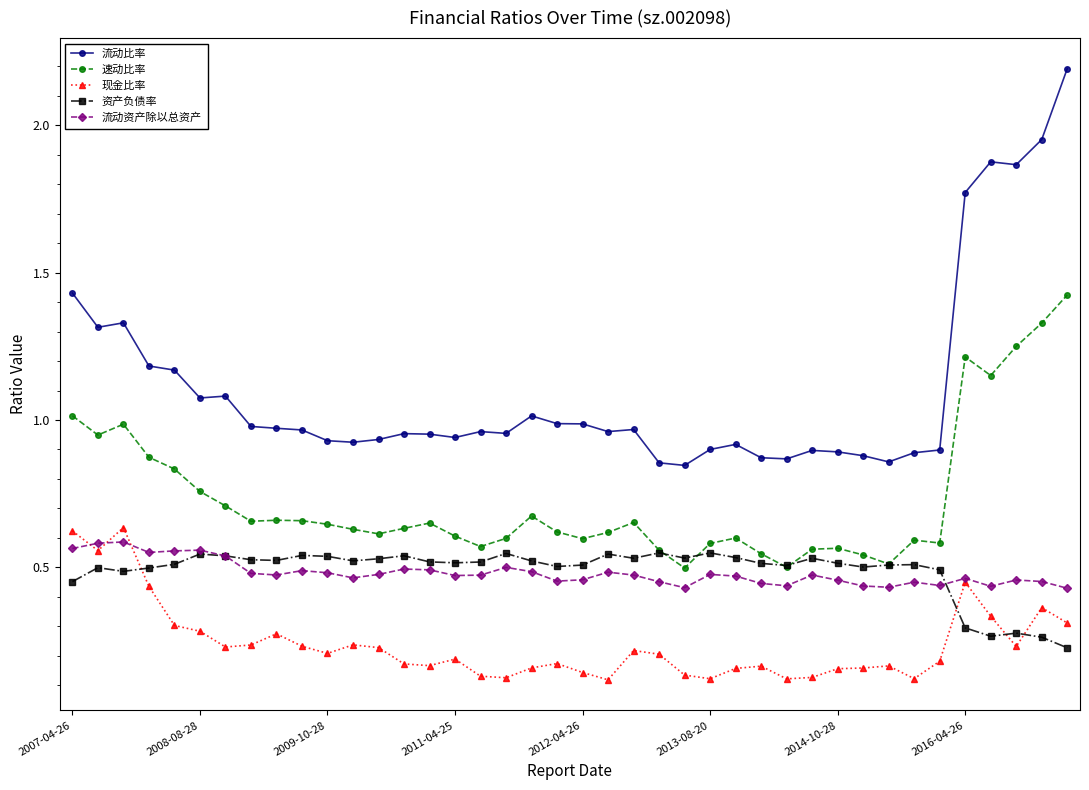

True or false: 现金比率 has more than 0 interior local peaks.

True